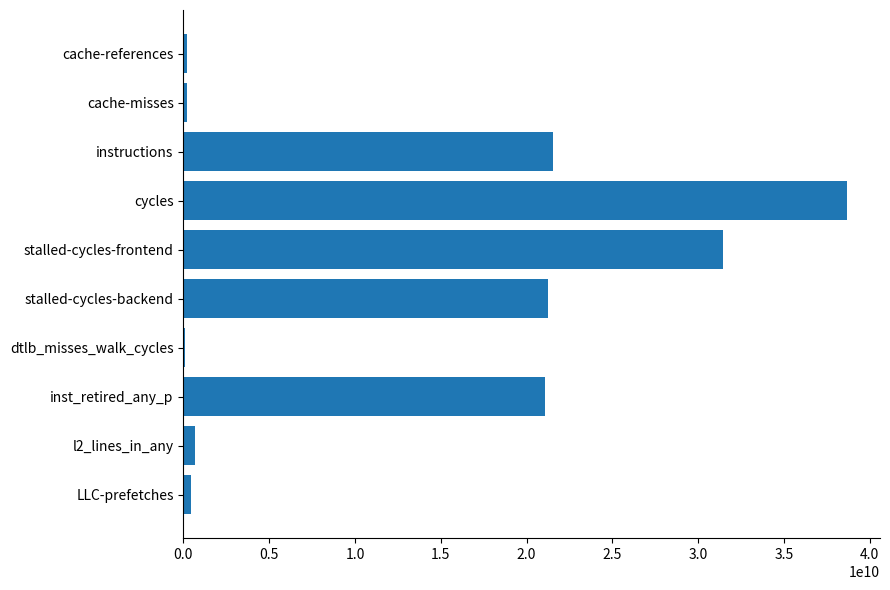

Which label corresponds to the largest value in the chart?

cycles